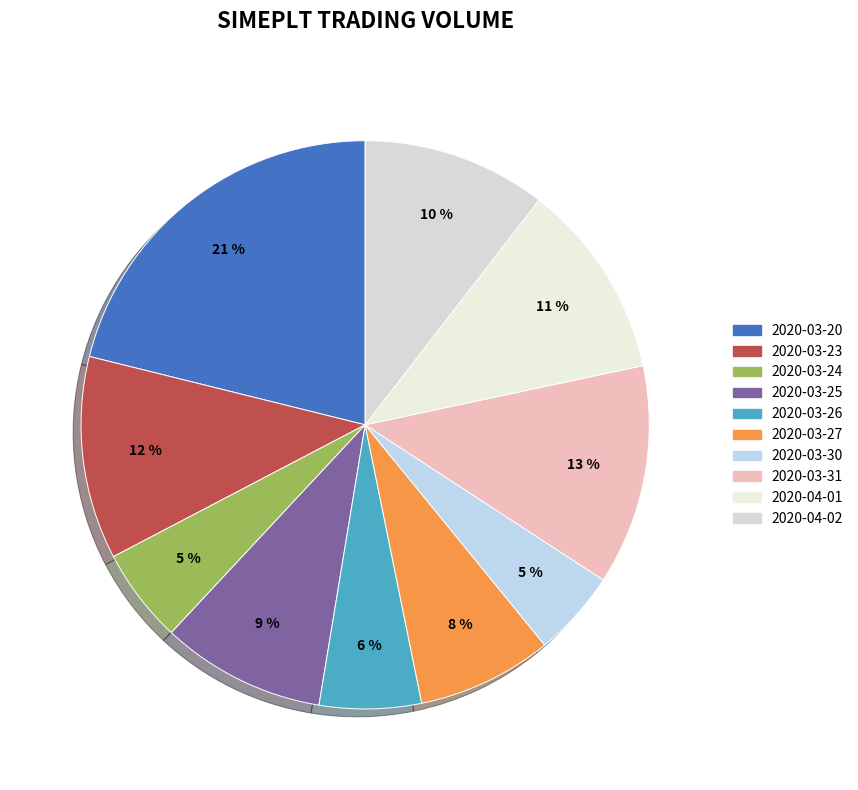

Approximately how many times larger is the value at 2020-03-20 compared to 2020-03-25?

2.3